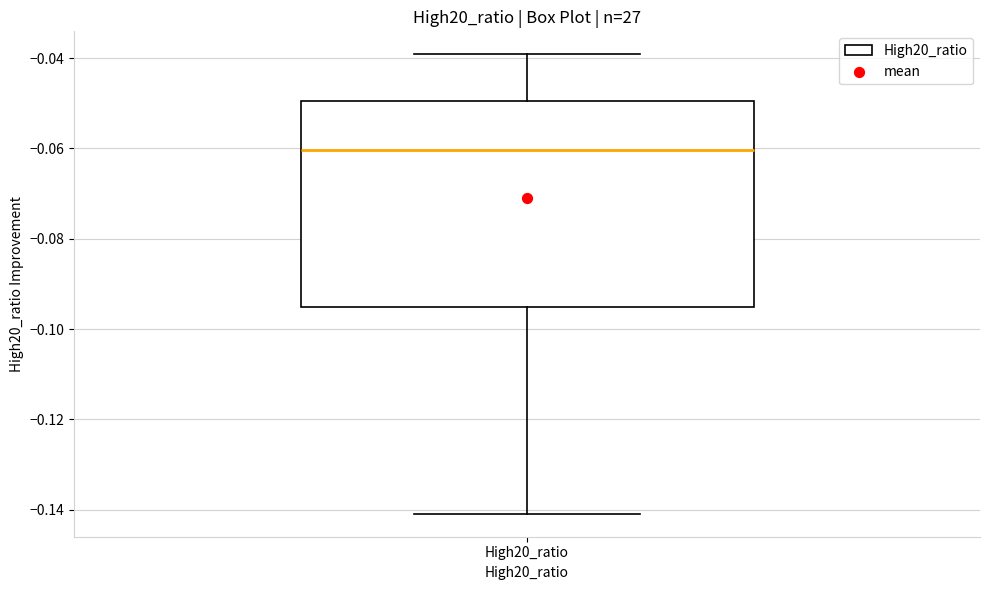

Read this box plot against the y-axis: the position of the median line, the range covered by the box, and the ends of both whiskers. The values are not printed on the chart, so give them approximately, as read against the axis.

median -0.060, box -0.096 to -0.050, whiskers -0.140 to -0.040